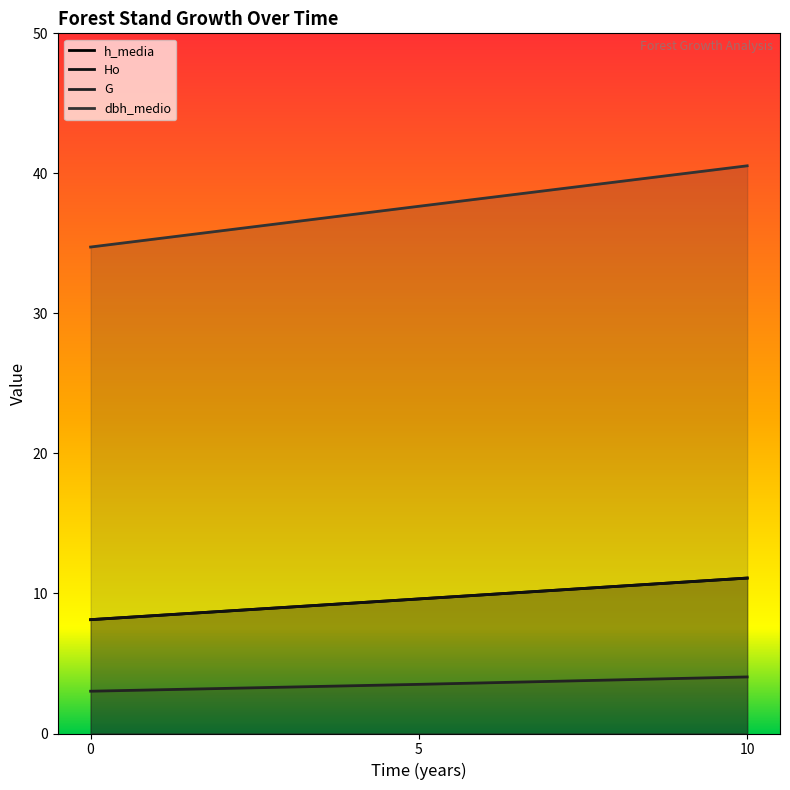

Where does the Ho series first go above 9?

5